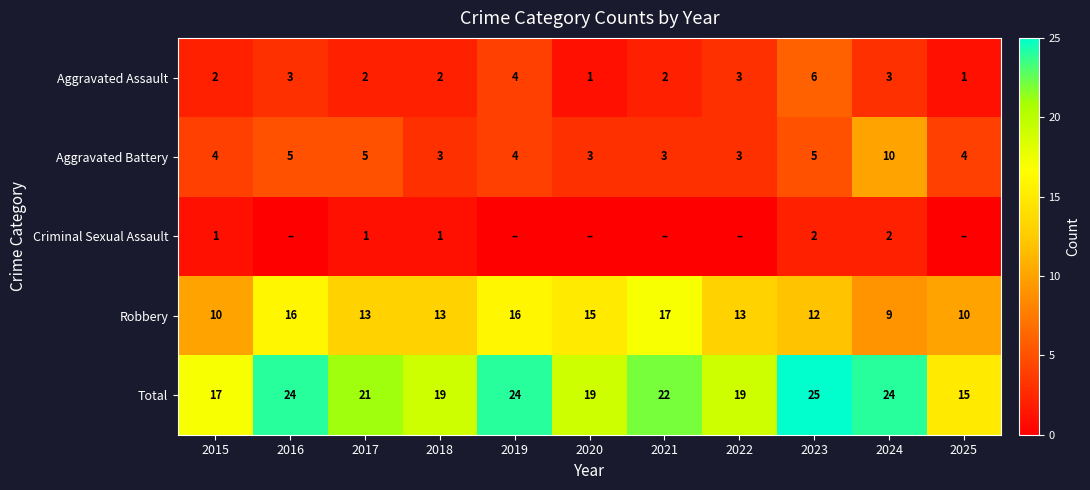

What is the sum of all Robbery values?

144